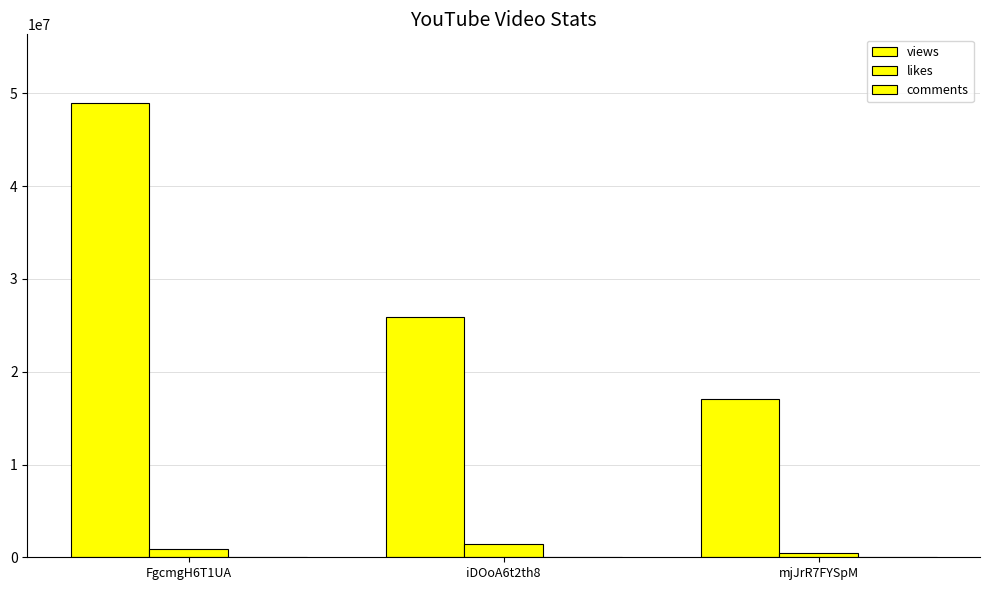

What is the sum of the comments values at FgcmgH6T1UA and iDOoA6t2th8?

12140